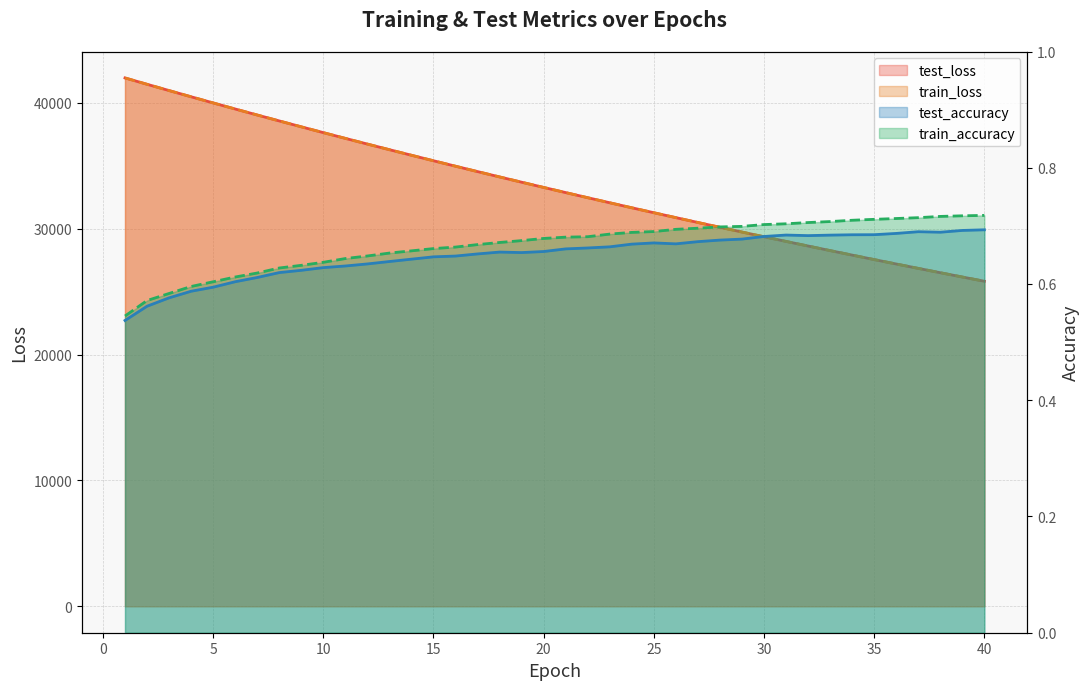

What is the value of the train_loss point at the 12th from the left?

36736.3